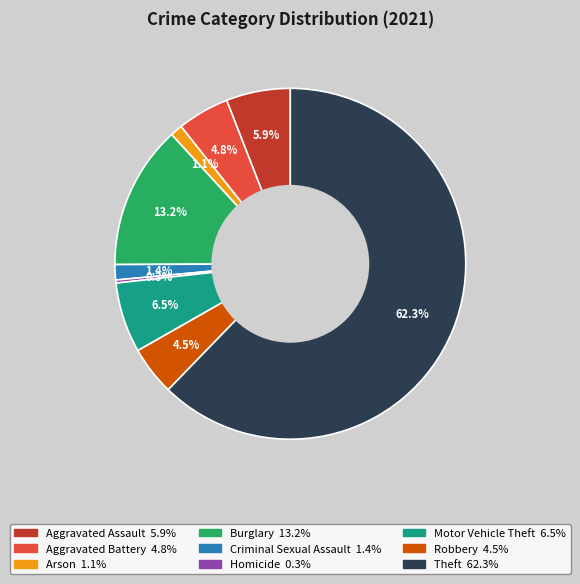

To the nearest percent, what is the average slice percentage?

11%